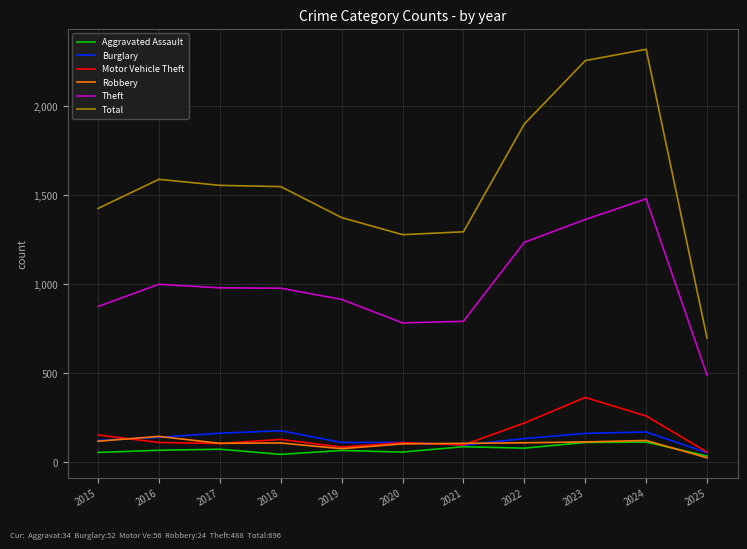

True or false: Aggravated Assault has a value of 72 at 2017.

True